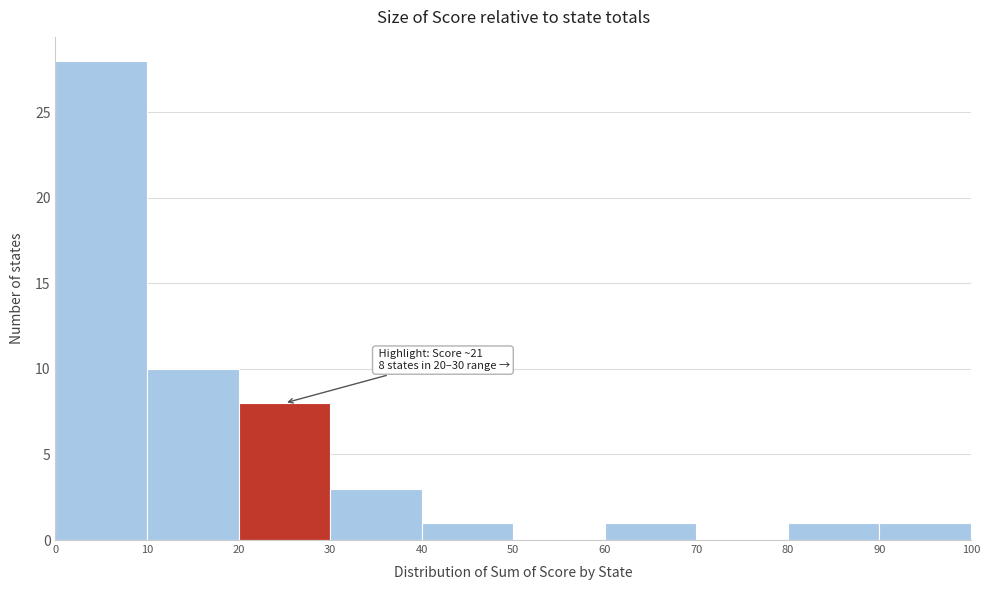

Over which range of the x-axis is the bar tallest?

0 to 10